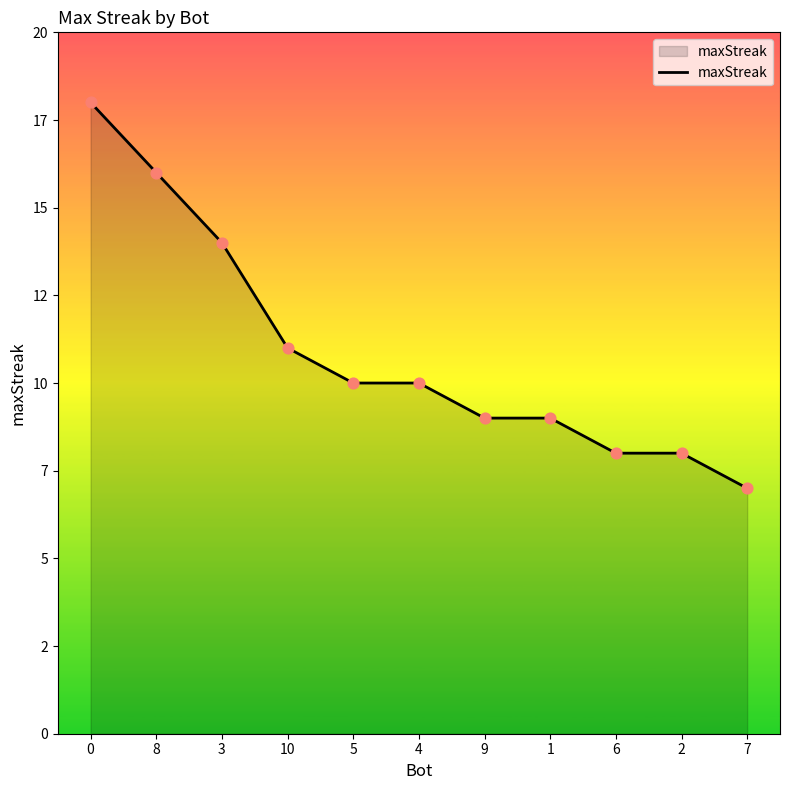

What is the change in value from 3 to 6?

-6